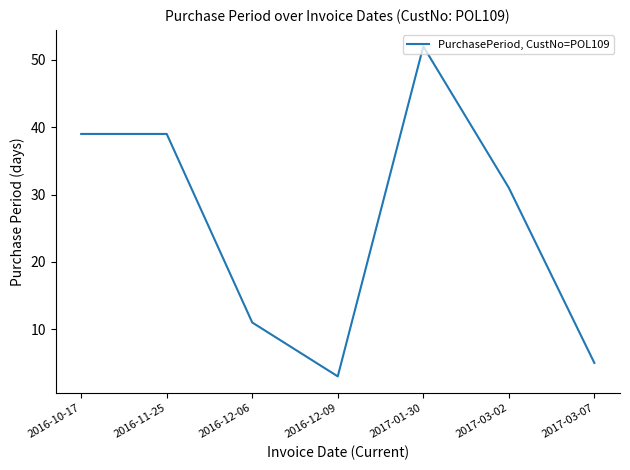

What position from the left is 2016-11-25?

2